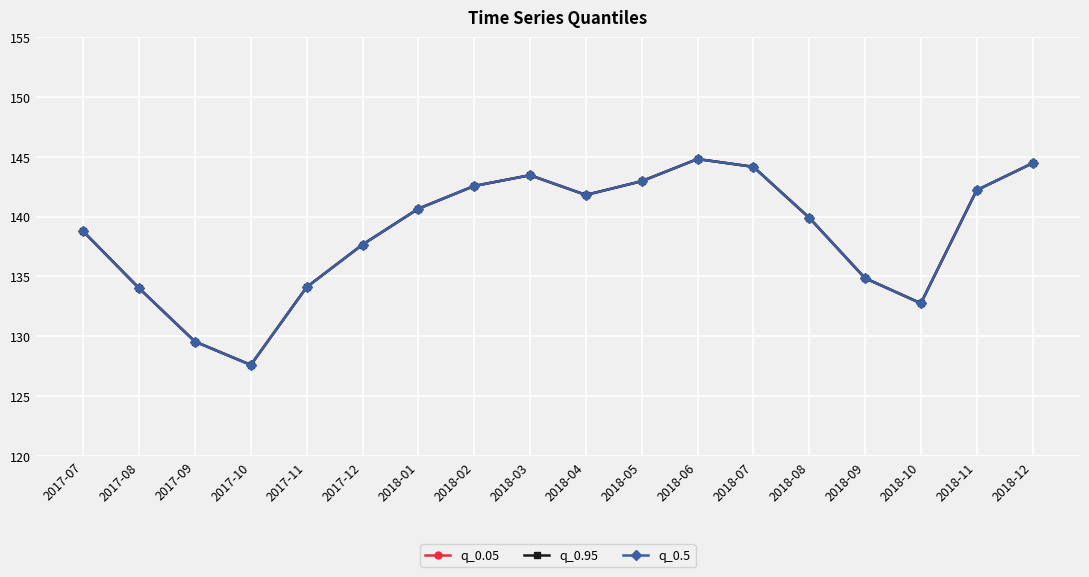

Is this an area chart (filled region under the line)?

No